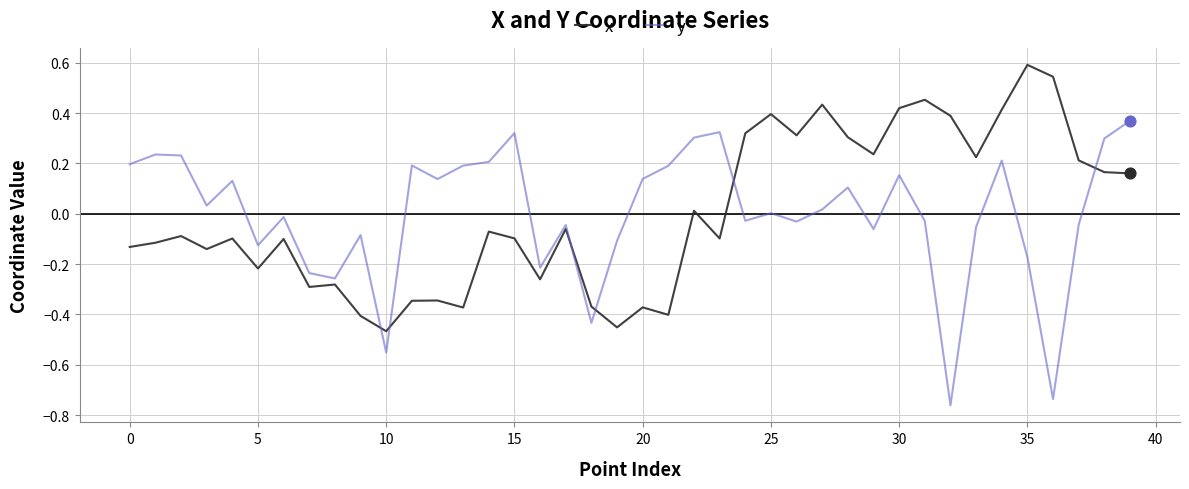

After their last crossing, which series has the higher values: y or x?

y